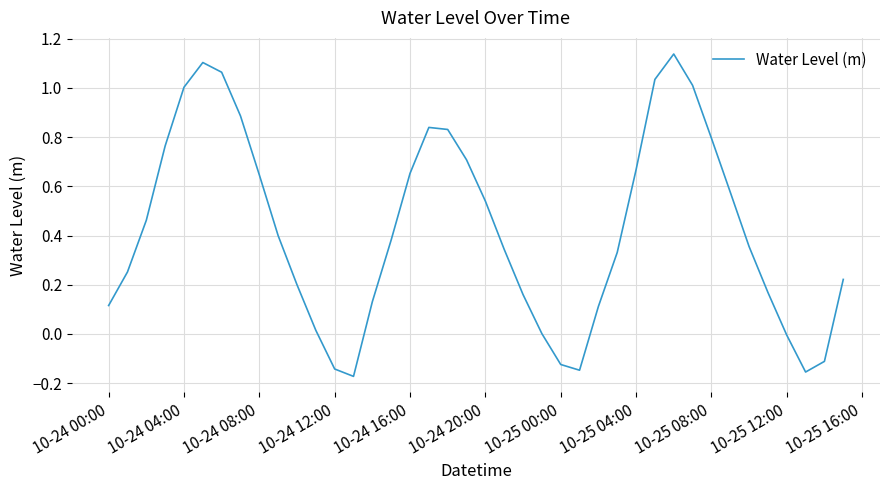

Does the chart display data point markers on the line(s)?

No